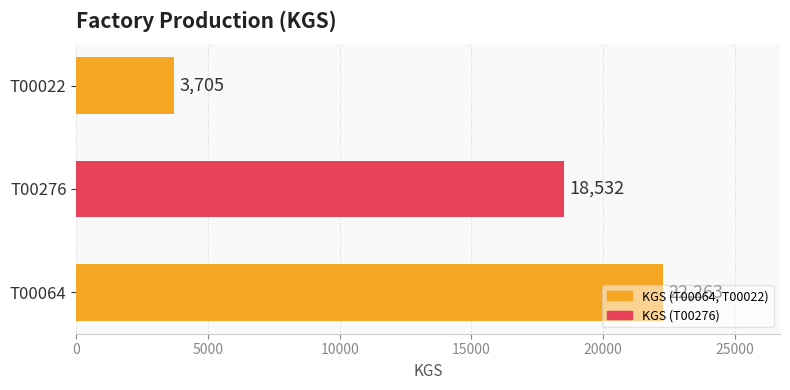

How many distinct data groups are displayed?

1